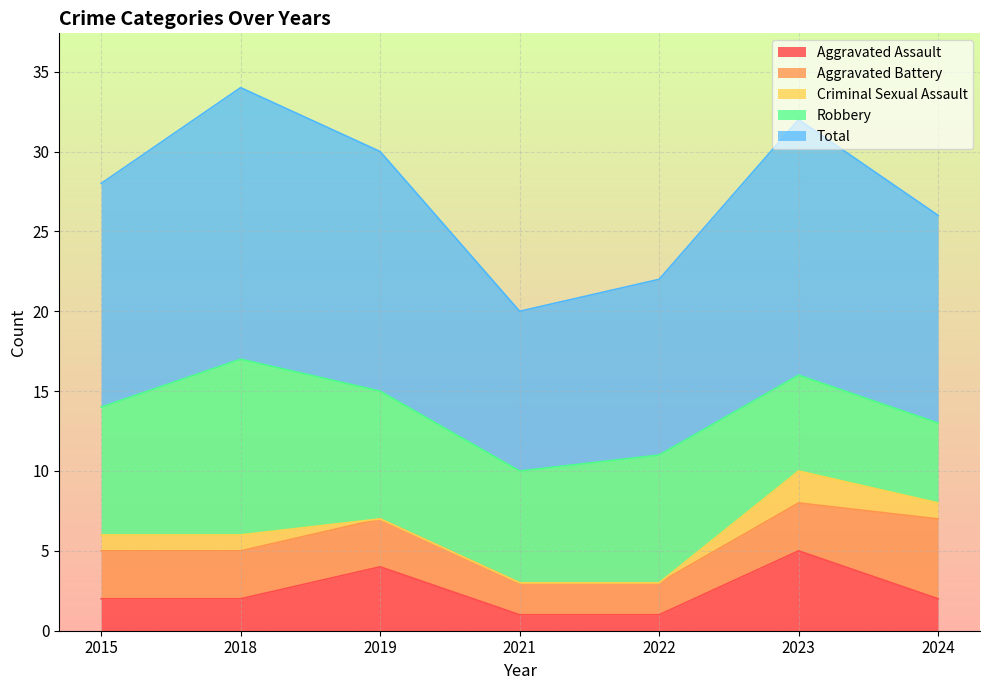

True or false: Criminal Sexual Assault and Aggravated Assault intersect in this chart.

False